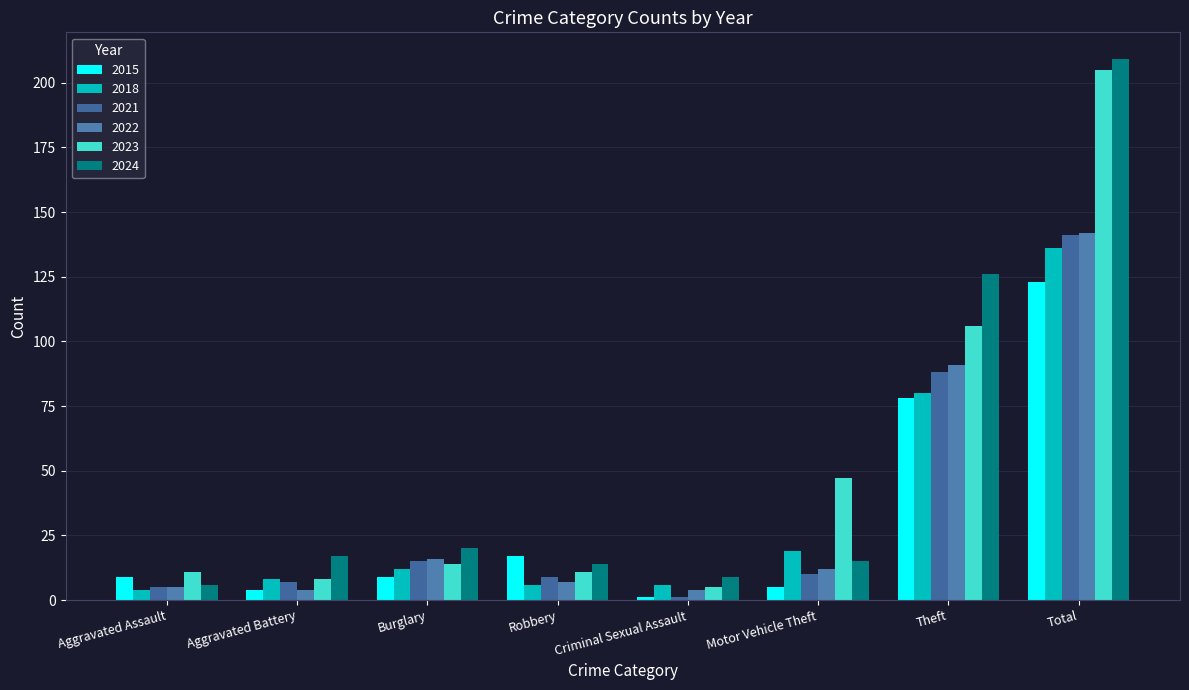

True or false: 2021 has a value of 141 at Total.

True